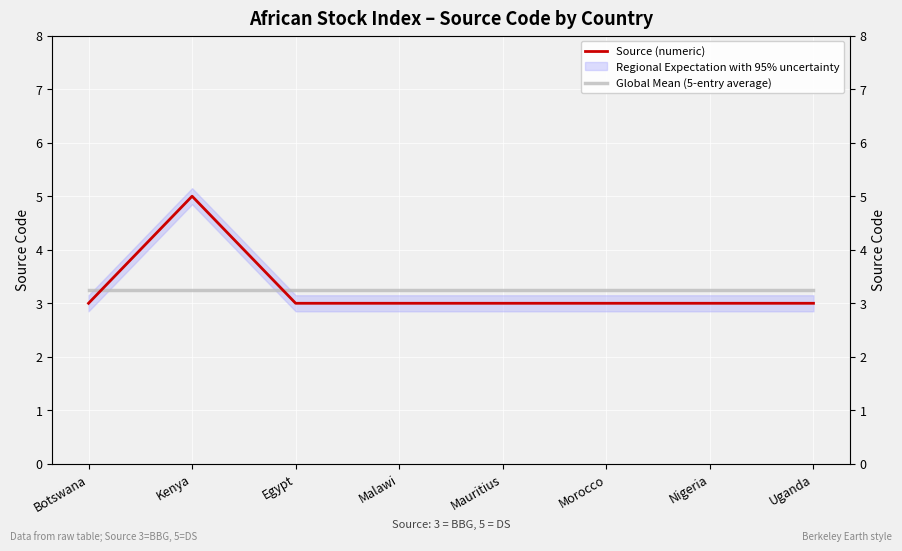

True or false: Global Mean (5-entry average) and Source (numeric) intersect in this chart.

True